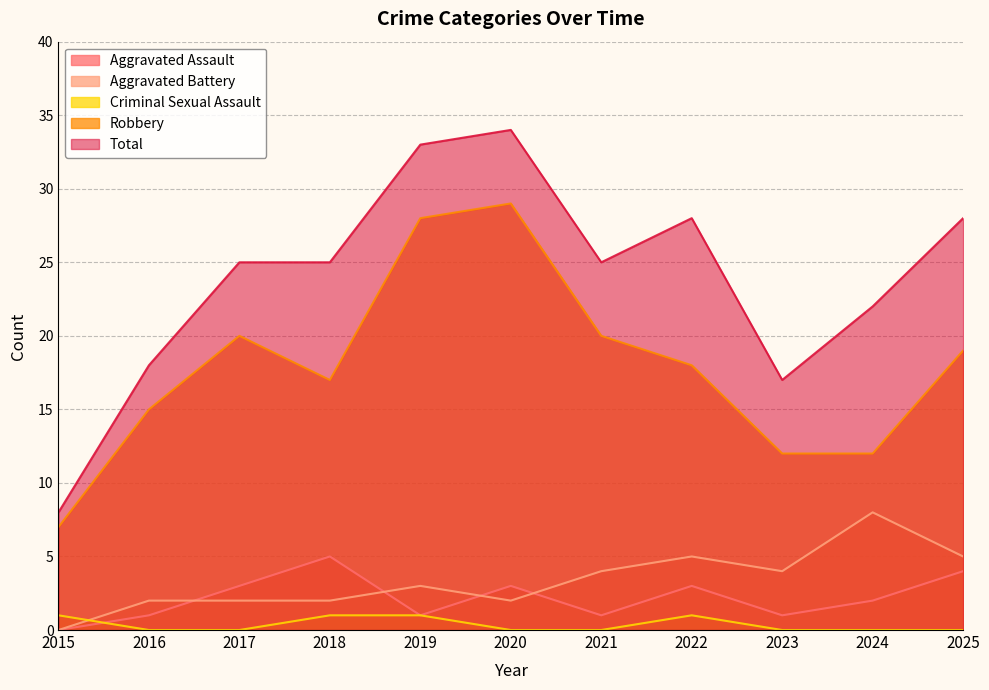

What value does the Aggravated Assault series have at 2018?

5